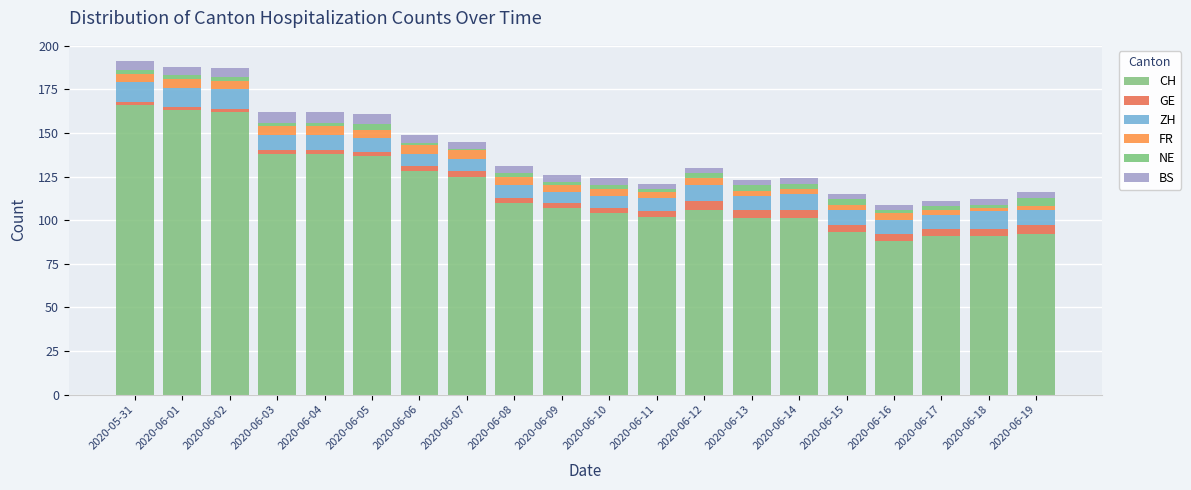

Which series has the largest total across all categories?

CH